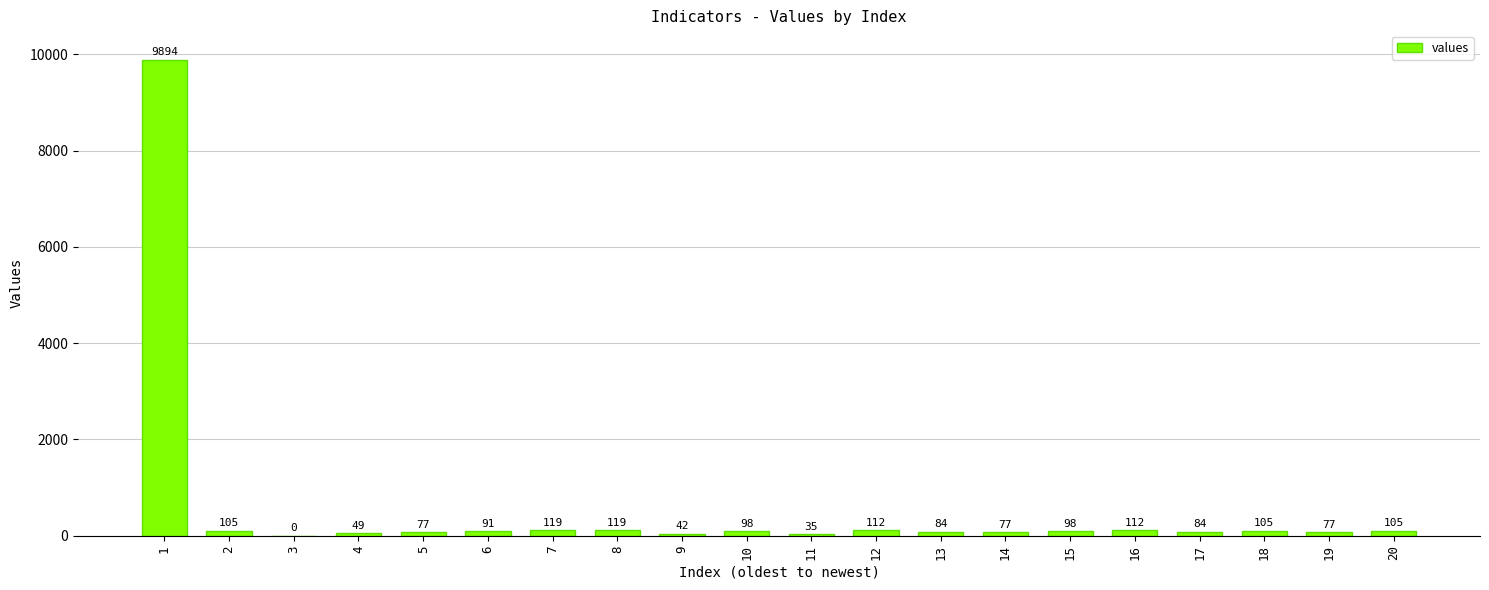

What is the sum of all values?

11483